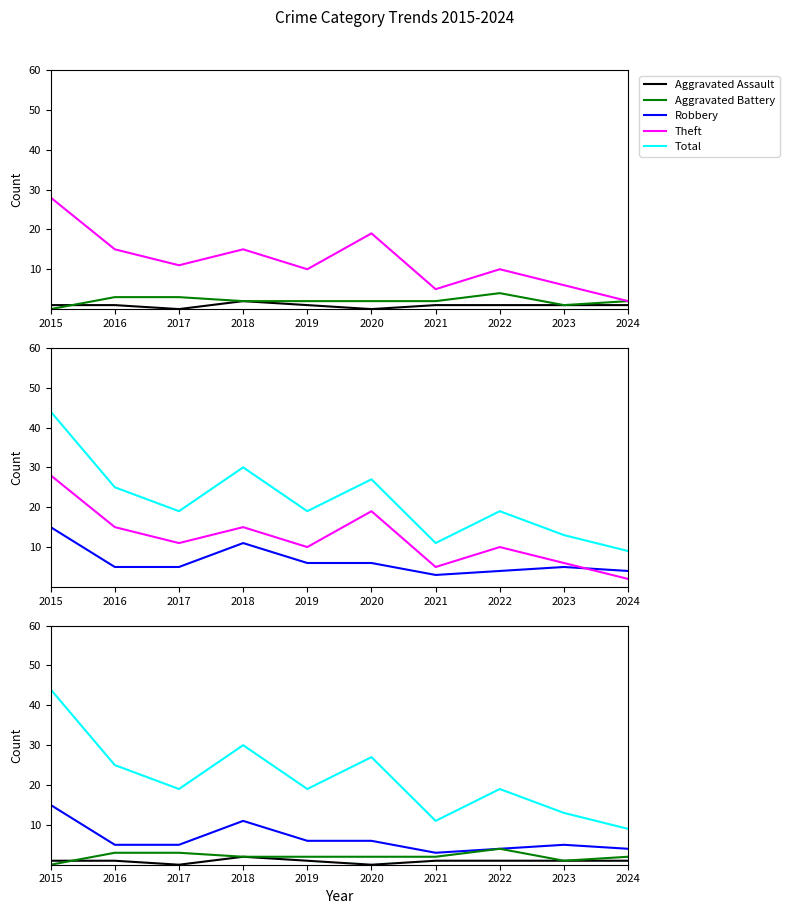

What is the difference between the maximum and second lowest values in the Robbery series?

11